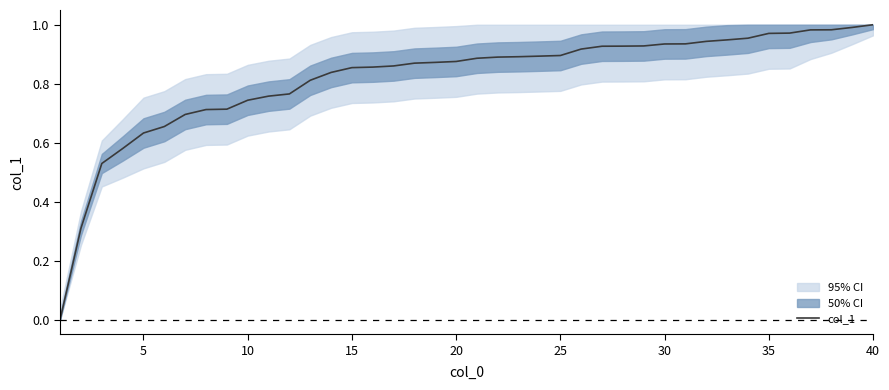

Does the chart have visible grid lines?

No